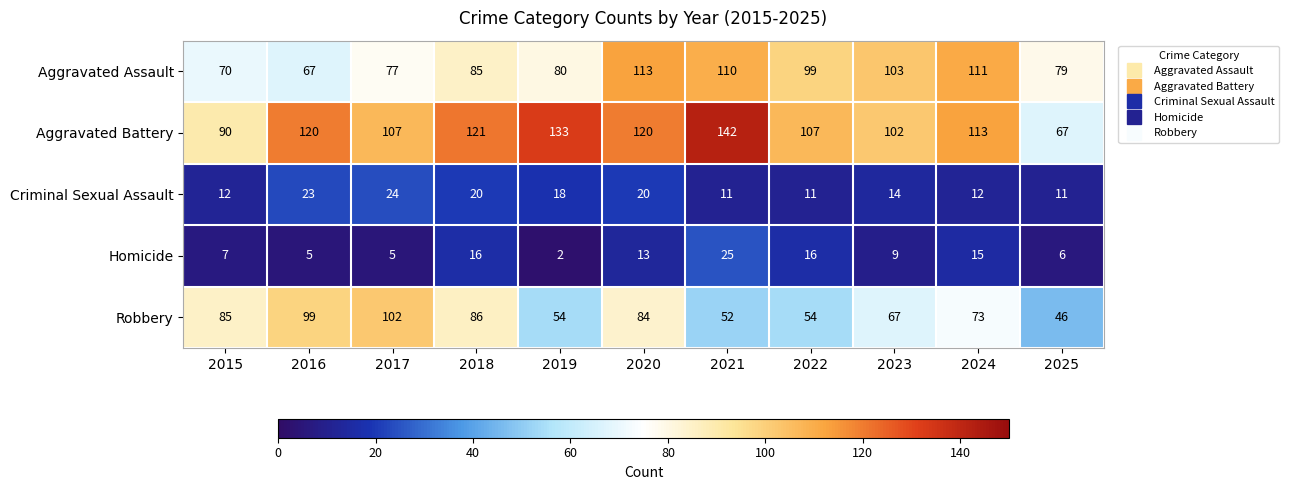

True or false: Homicide has a value of 21 at 2020.

False